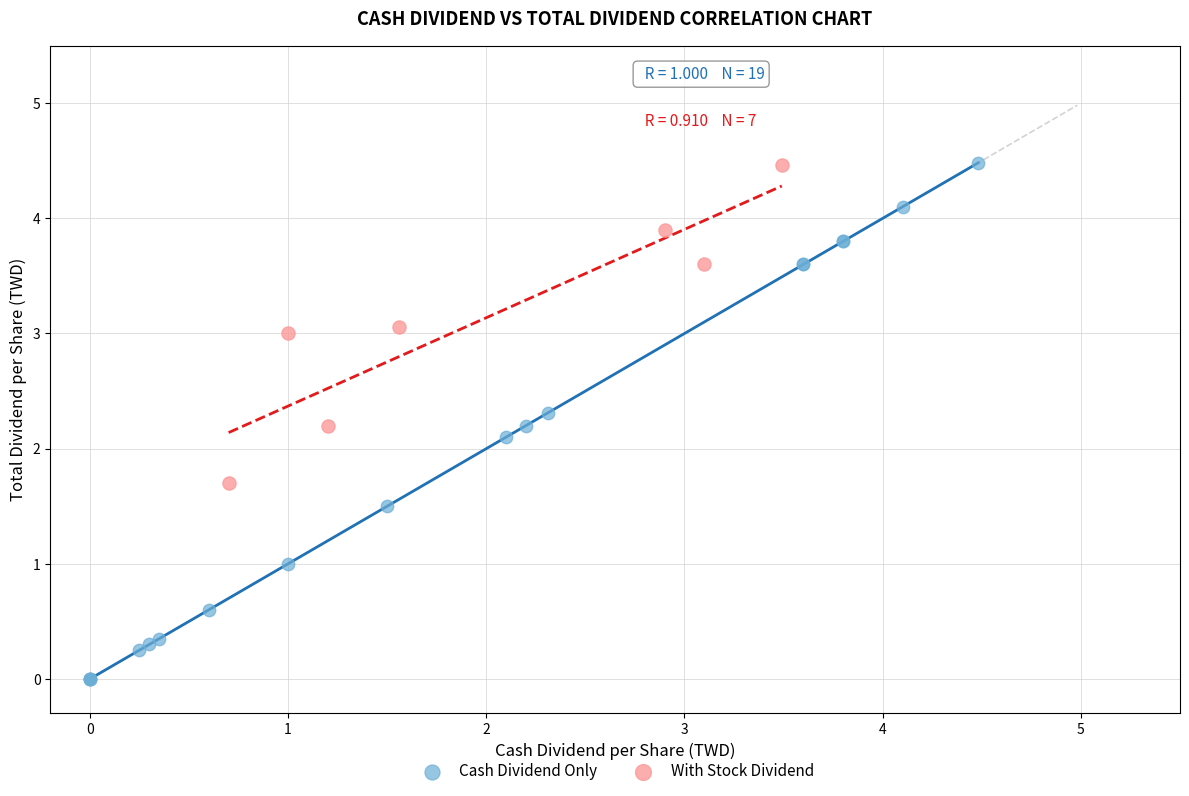

Which series has the widest spread of Y values?

Cash Dividend Only